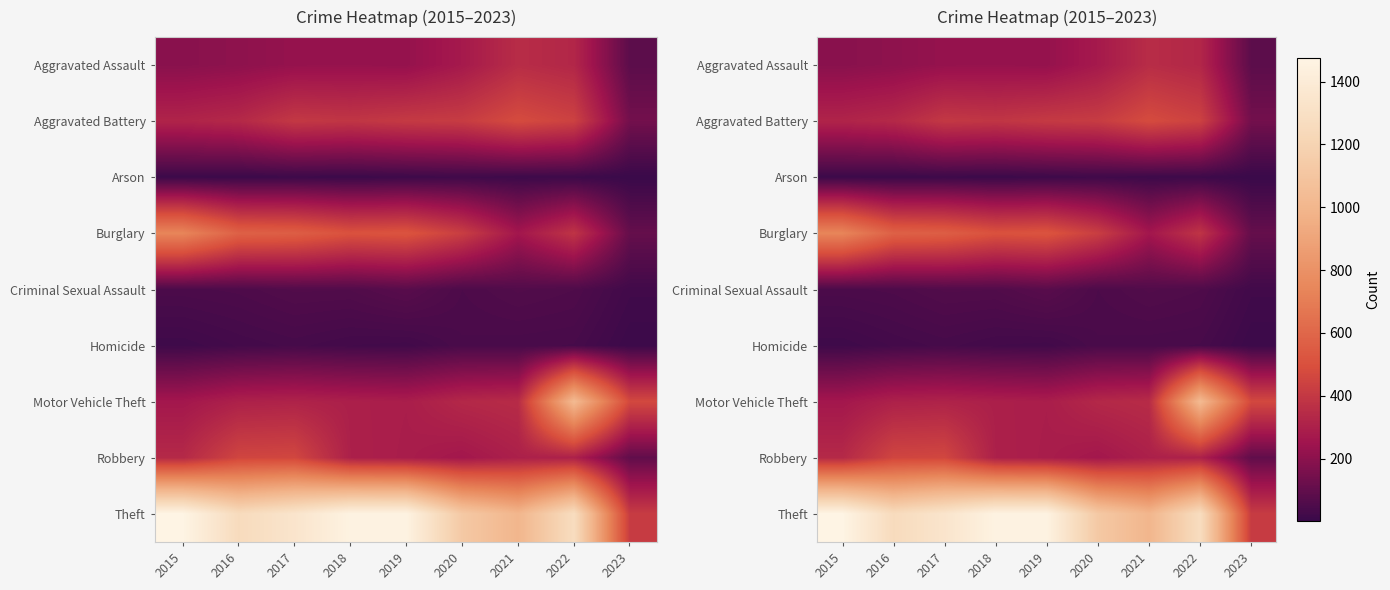

What is the approximate value of Arson at 2020, to the nearest 10?

20